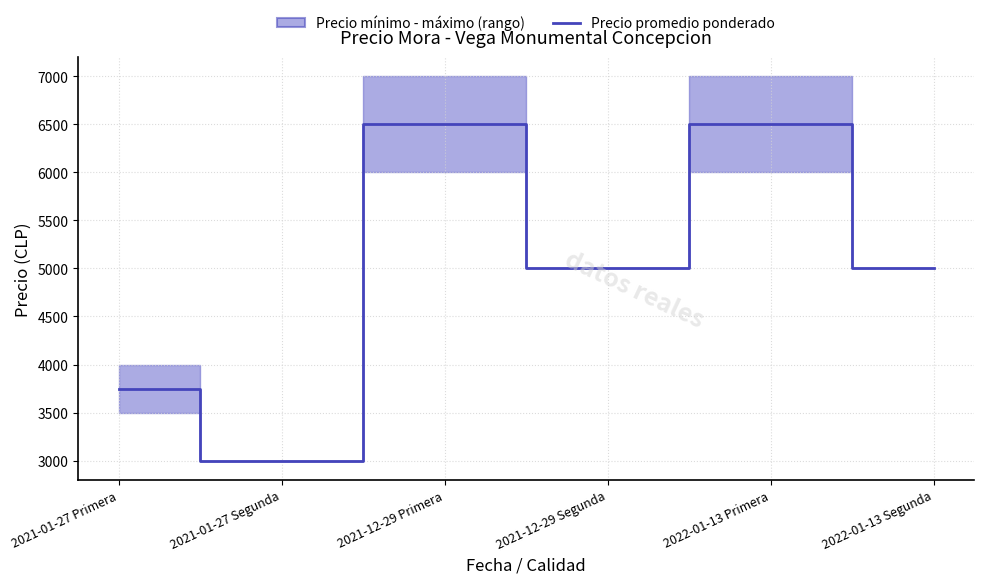

Is this an area chart (filled region under the line)?

No